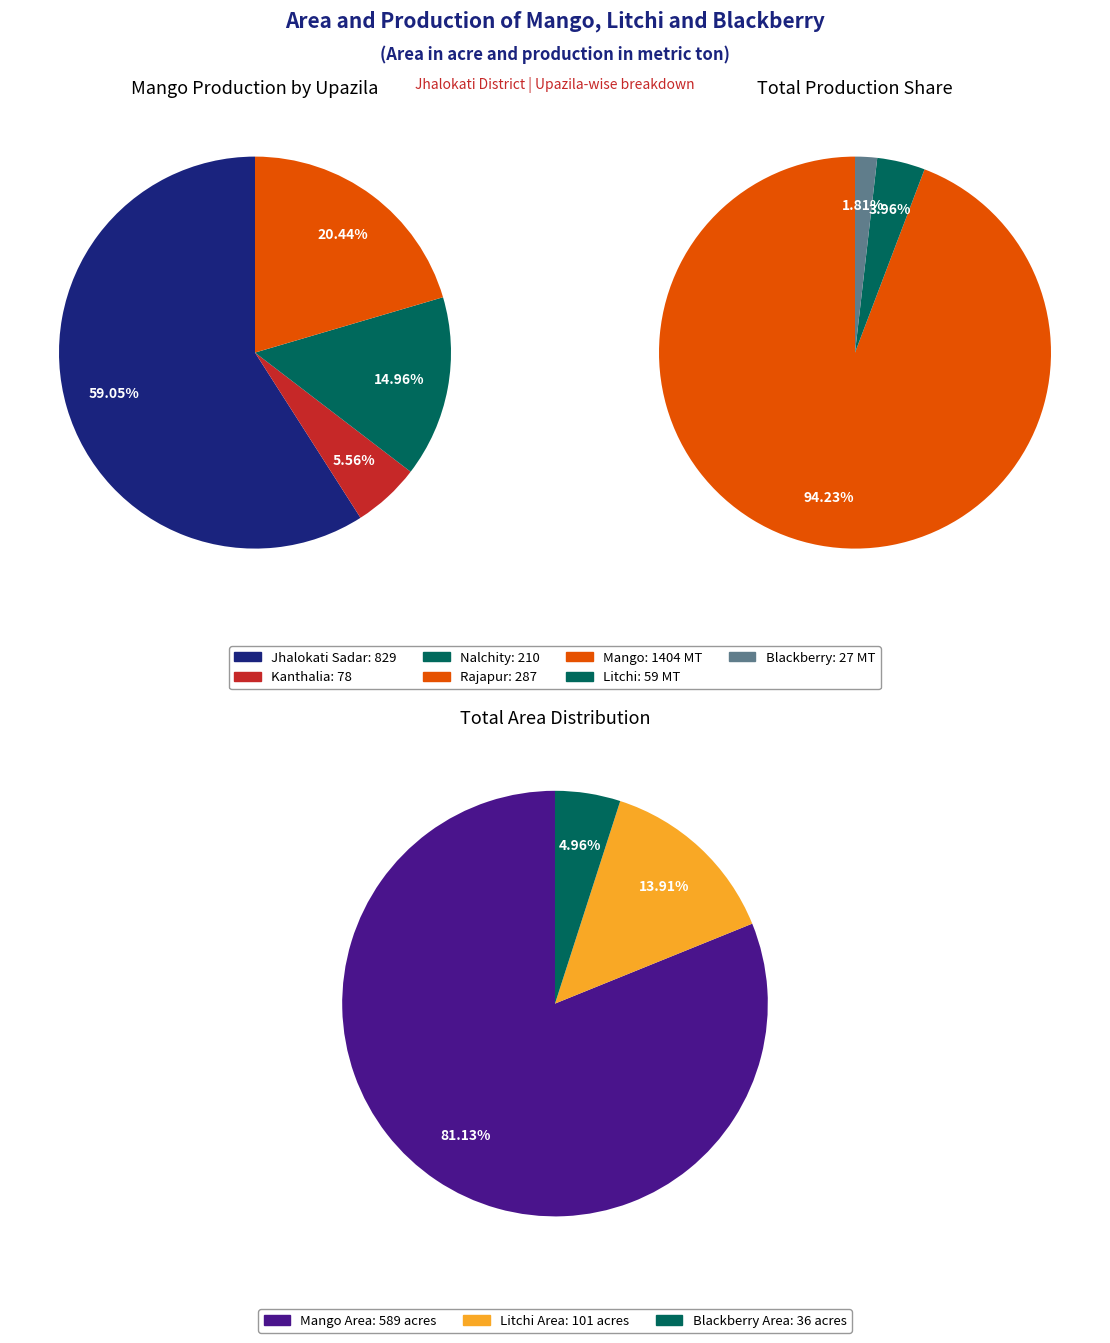

To the nearest percent, what percentage of the pie is Litchi Production?

4%